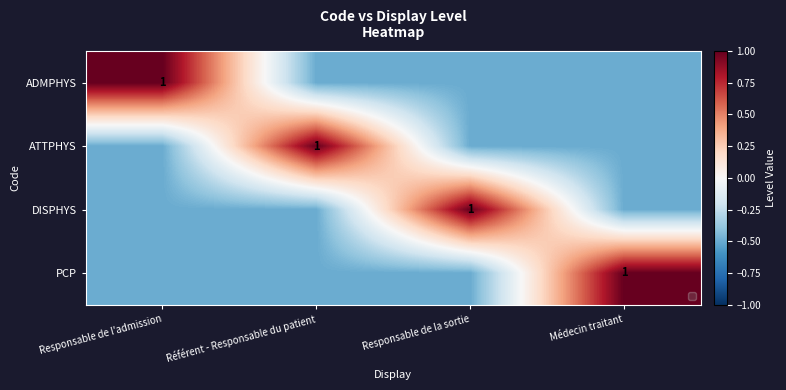

The value of PCP at Médecin traitant is 0.5. True or false?

False